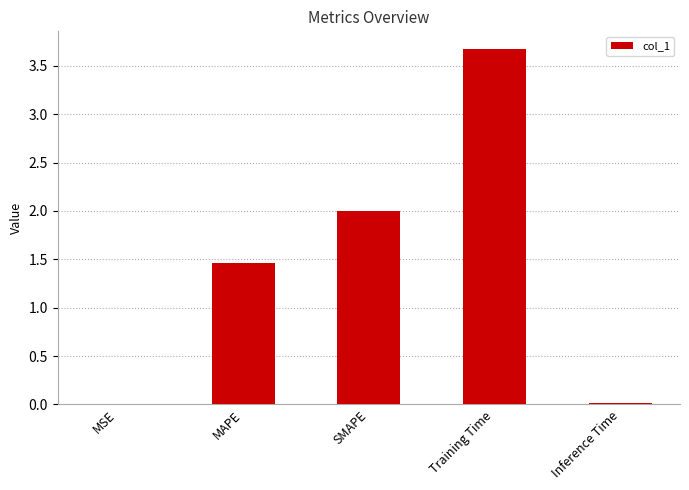

Which has a higher value, SMAPE or MSE?

SMAPE